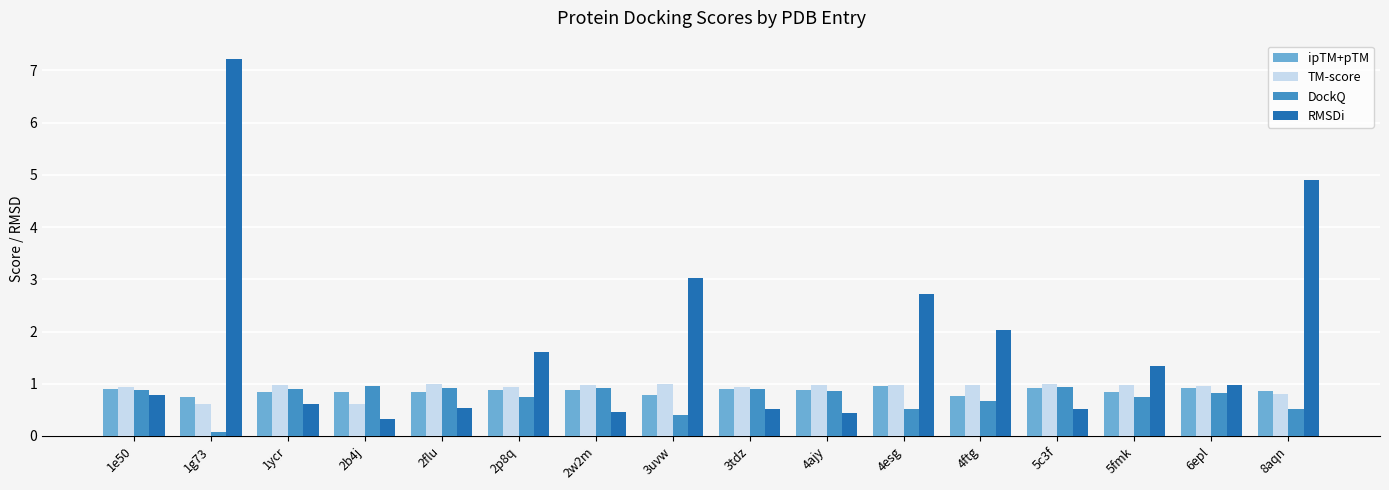

Which series has the widest spread of values?

RMSDi